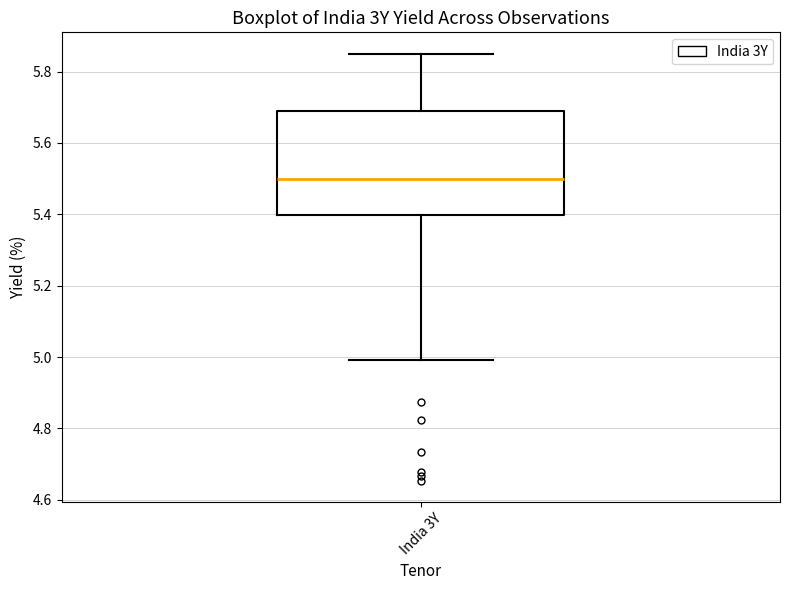

Transcribe this box plot: give where the median line is, the range the box spans, and where the two whiskers end, as read against the y-axis. The values are not printed on the chart, so give them approximately, as read against the axis.

median 5.50, box 5.40 to 5.68, whiskers 5.00 to 5.86